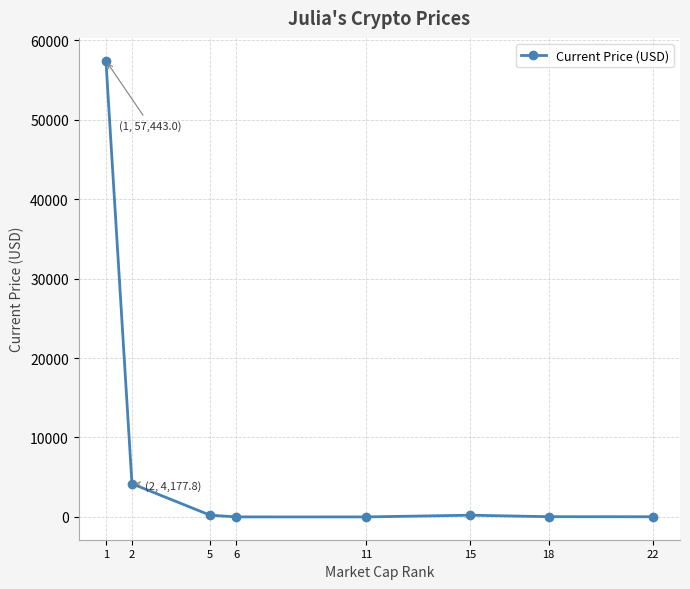

What is the maximum value shown in the chart?

57443.0